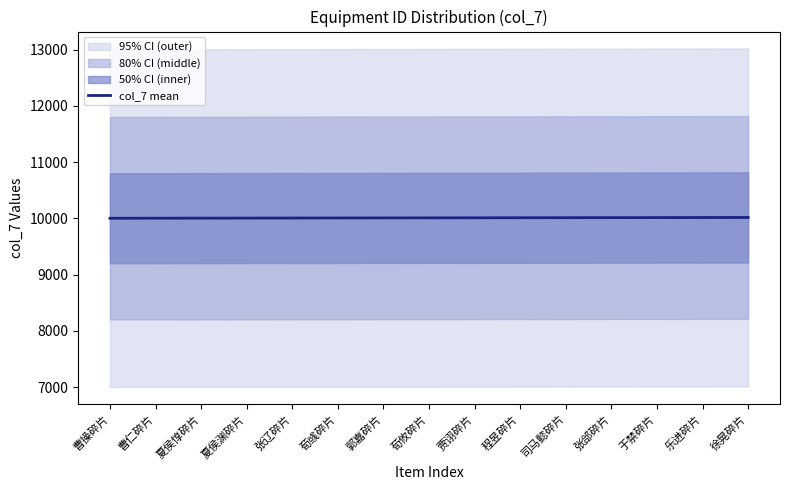

List the labels in order of value, largest first.

徐晃碎片, 乐进碎片, 于禁碎片, 张郃碎片, 司马懿碎片, 程昱碎片, 贾诩碎片, 荀攸碎片, 郭嘉碎片, 荀彧碎片, 张辽碎片, 夏侯渊碎片, 夏侯惇碎片, 曹仁碎片, 曹操碎片